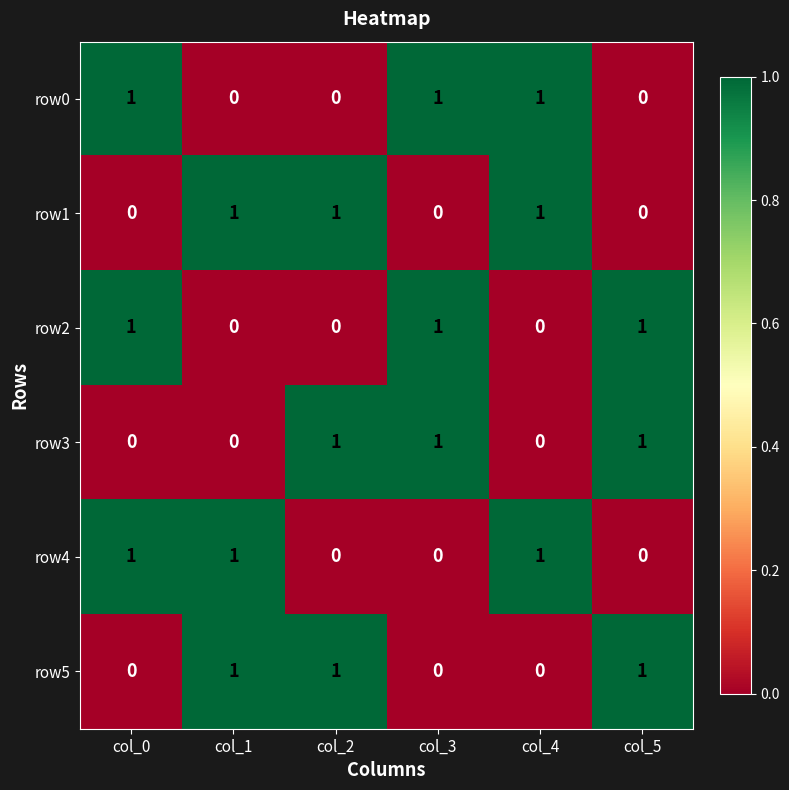

True or false: row5 has a value of 0 at col_2.

False